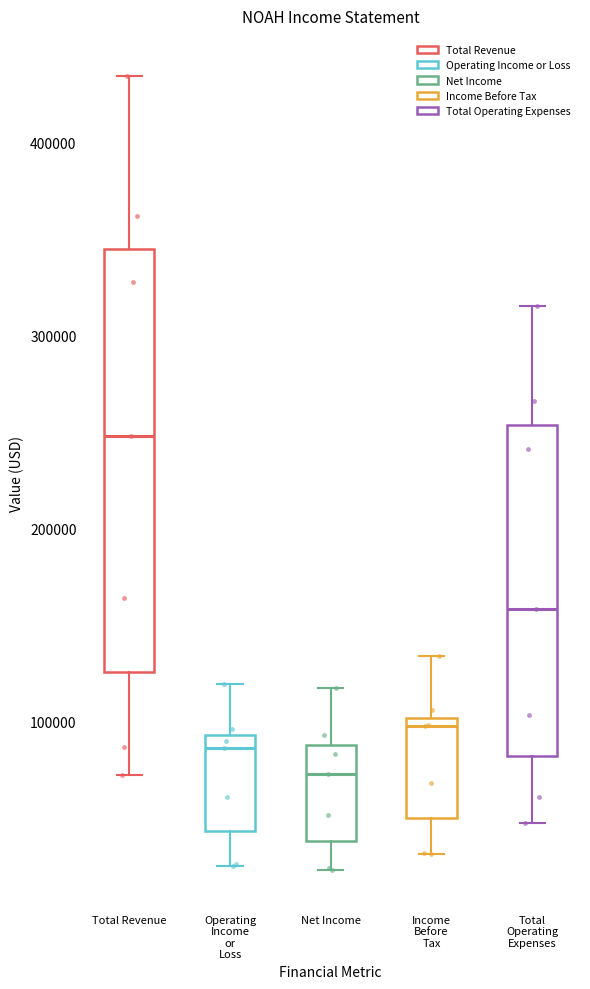

Comparing the boxes themselves (not the whiskers), which one is the tallest?

Total Revenue